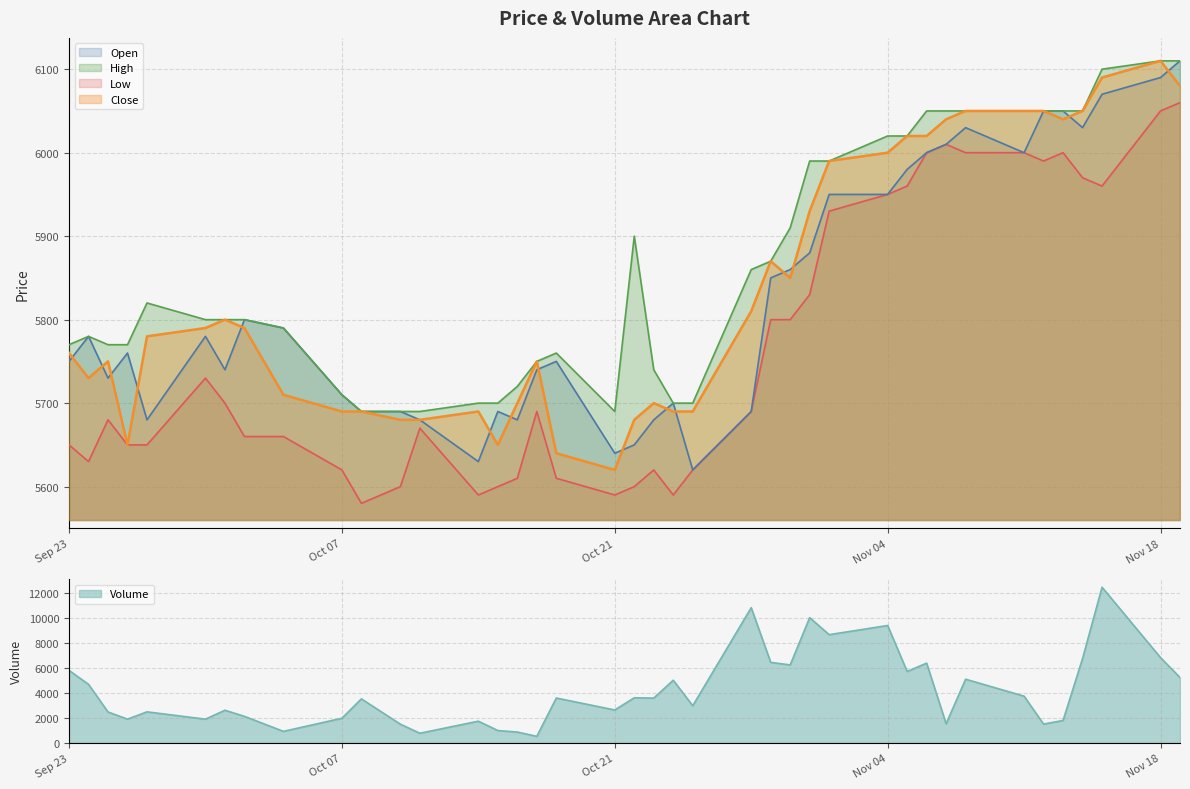

Which series has the widest spread of values?

Open